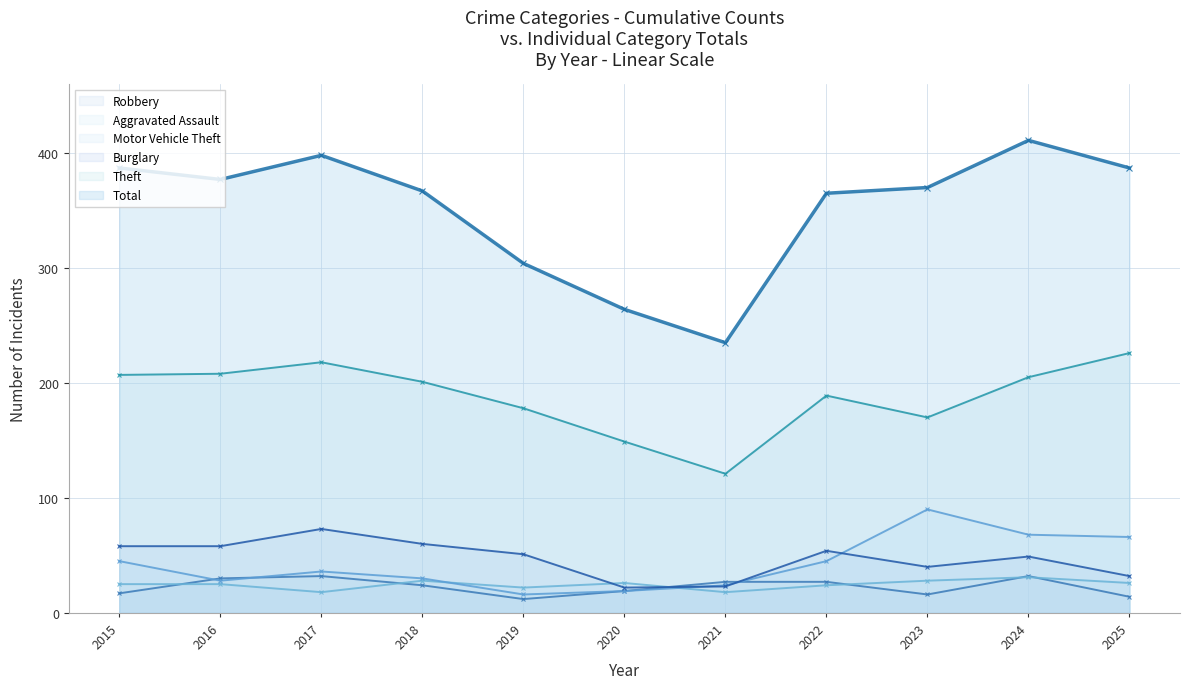

Reading left to right, transcribe all the data shown in this chart.

Theft: 2015=207	2016=208	2017=218	2018=201	2019=178	2020=149	2021=121	2022=189	2023=170	2024=205	2025=226
Burglary: 2015=58	2016=58	2017=73	2018=60	2019=51	2020=22	2021=23	2022=54	2023=40	2024=49	2025=32
Motor Vehicle Theft: 2015=45	2016=28	2017=36	2018=30	2019=16	2020=19	2021=24	2022=45	2023=90	2024=68	2025=66
Aggravated Assault: 2015=25	2016=25	2017=18	2018=28	2019=22	2020=26	2021=18	2022=24	2023=28	2024=31	2025=26
Robbery: 2015=17	2016=30	2017=32	2018=24	2019=12	2020=19	2021=27	2022=27	2023=16	2024=32	2025=14
Total: 2015=387	2016=377	2017=398	2018=367	2019=304	2020=264	2021=235	2022=365	2023=370	2024=411	2025=387